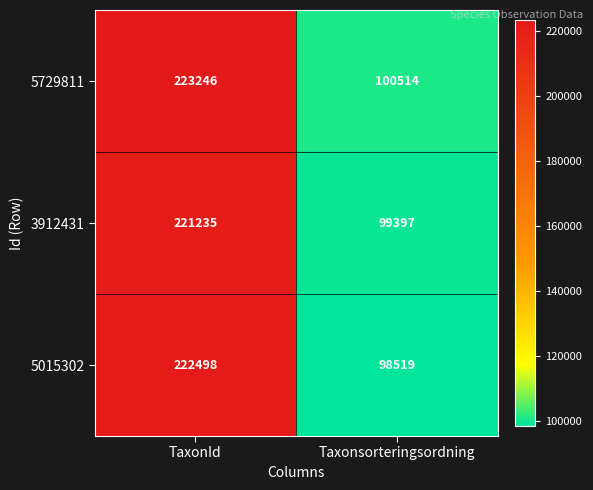

What is the difference between the highest and lowest values at TaxonId?

2011